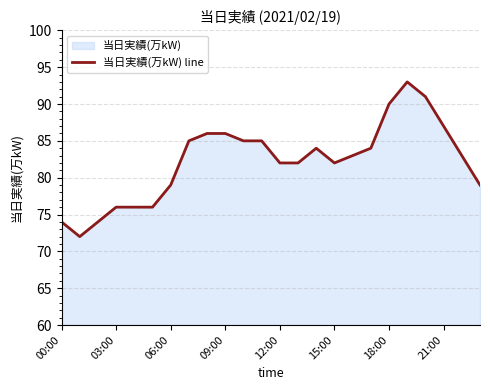

True or false: the data shows 21 at 00:00.

False